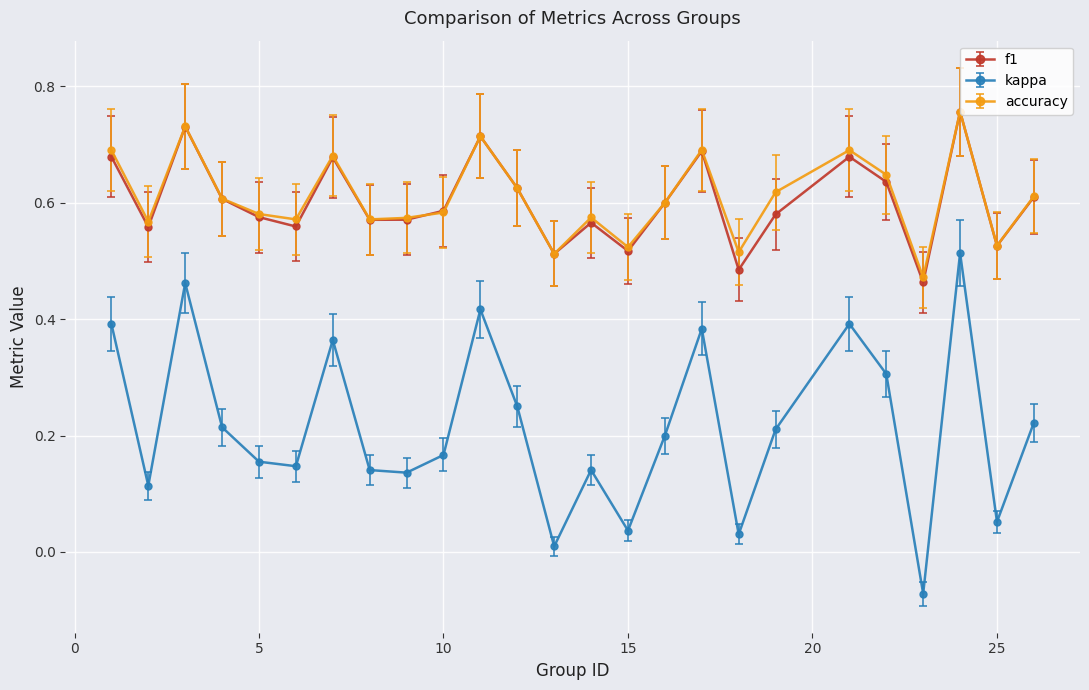

Which series has the largest range (max minus min)?

kappa